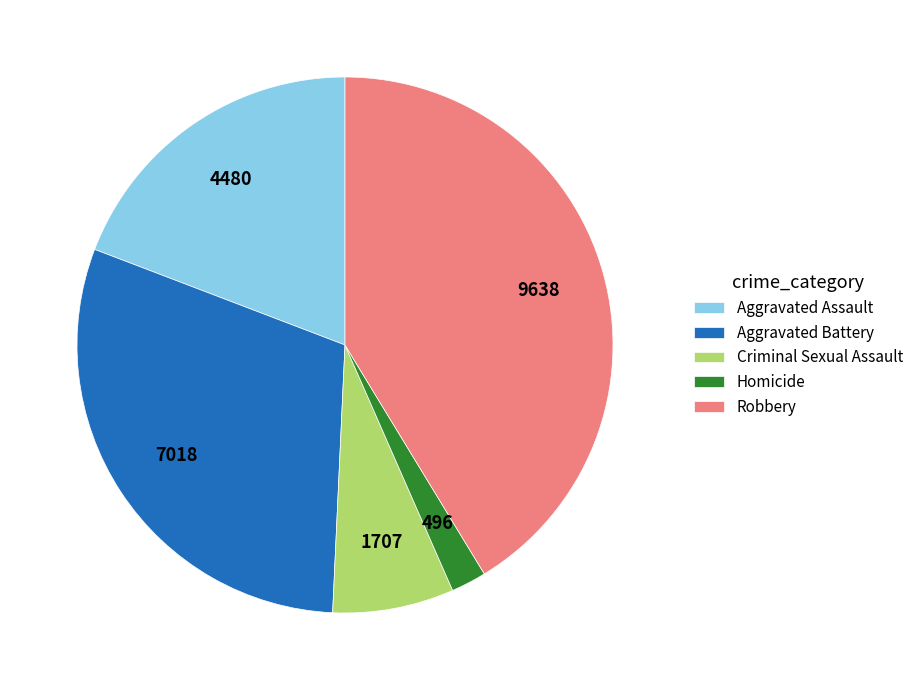

What is the largest slice in the pie chart?

Robbery